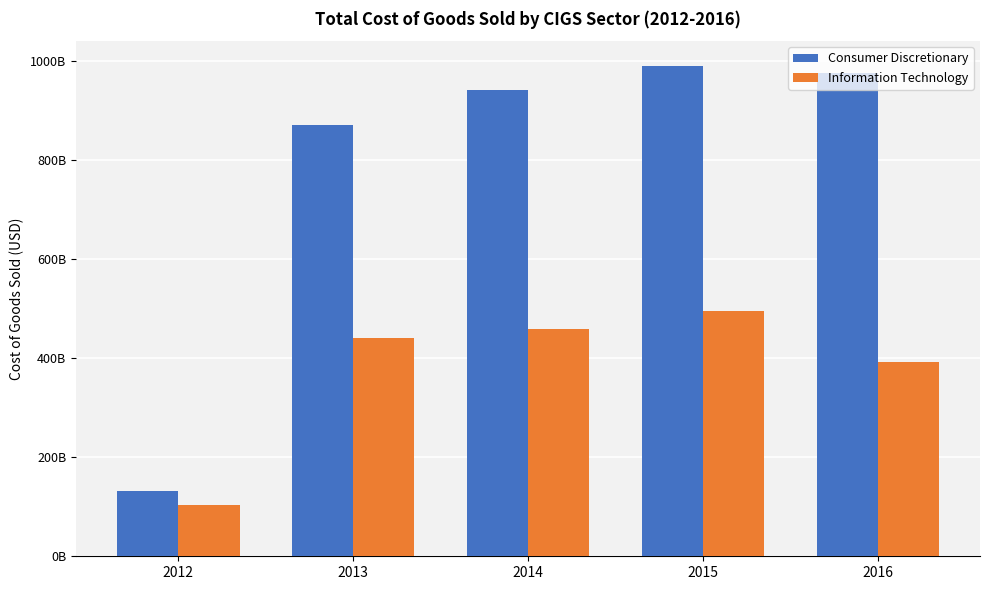

Are the bars grouped side by side (vs. stacked)?

Yes